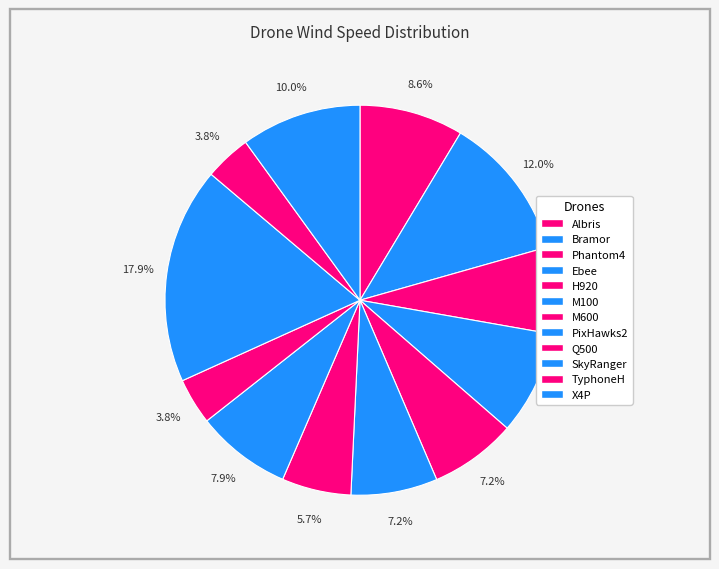

How many slices are in this pie chart?

12